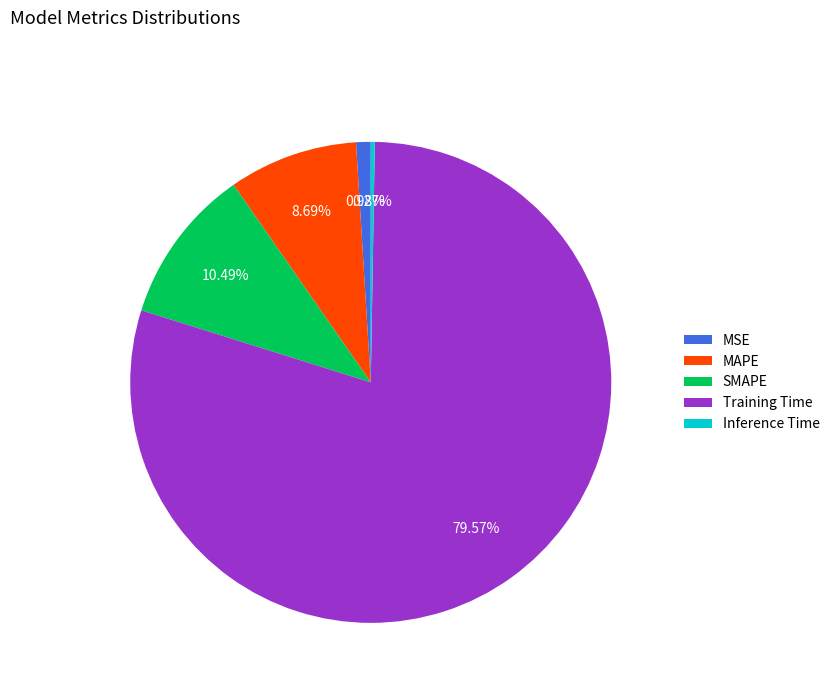

What is the majority slice?

Training Time